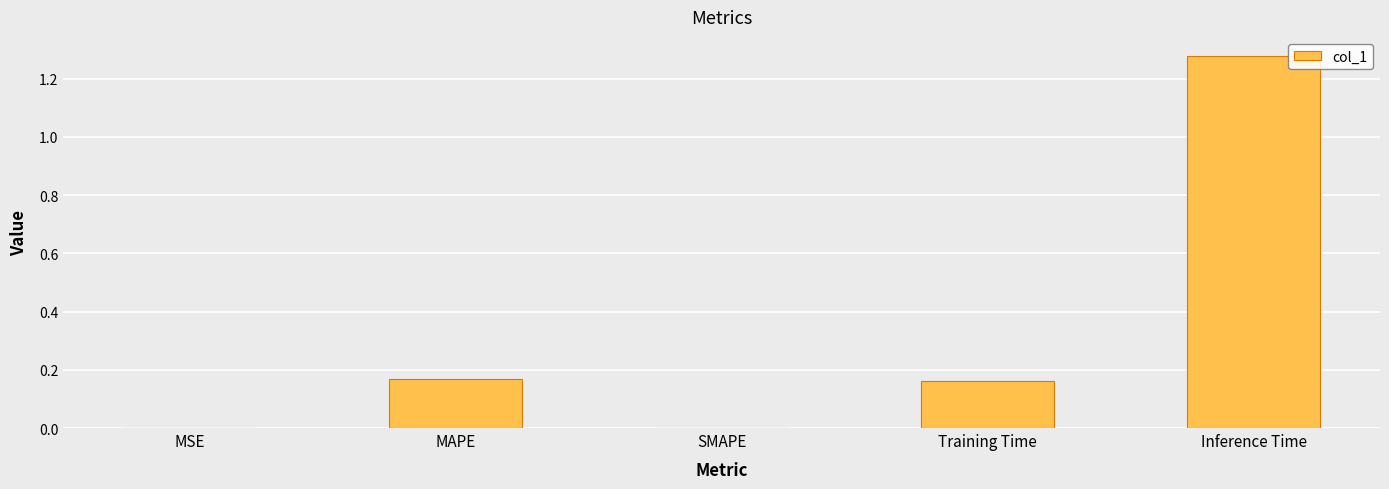

Is it true that the value at Inference Time is 0.7?

False